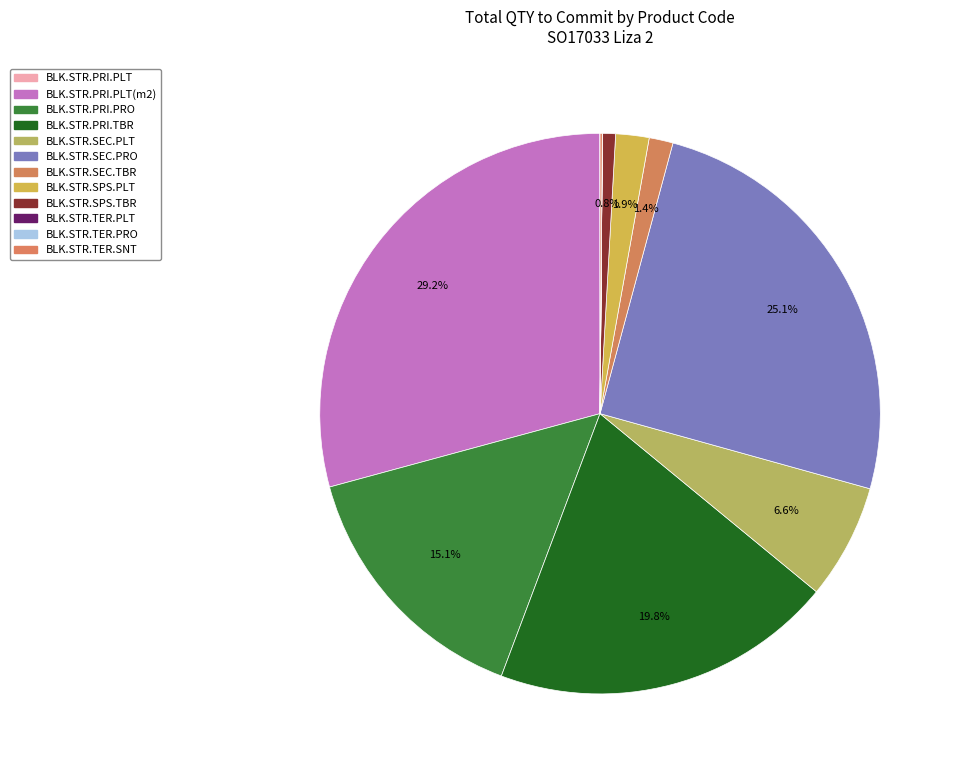

Rank the categories by value from highest to lowest.

BLK.STR.PRI.PLT(m2), BLK.STR.SEC.PRO, BLK.STR.PRI.TBR, BLK.STR.PRI.PRO, BLK.STR.SEC.PLT, BLK.STR.SPS.PLT, BLK.STR.SEC.TBR, BLK.STR.SPS.TBR, BLK.STR.TER.SNT, BLK.STR.PRI.PLT, BLK.STR.TER.PLT, BLK.STR.TER.PRO